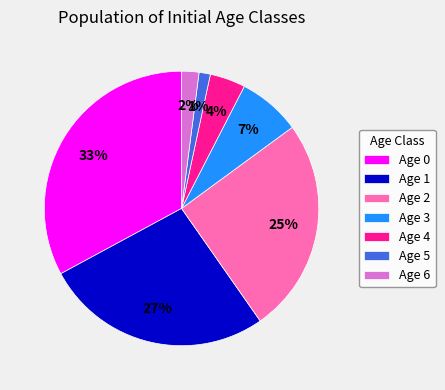

Which slice is the smallest?

Age 5